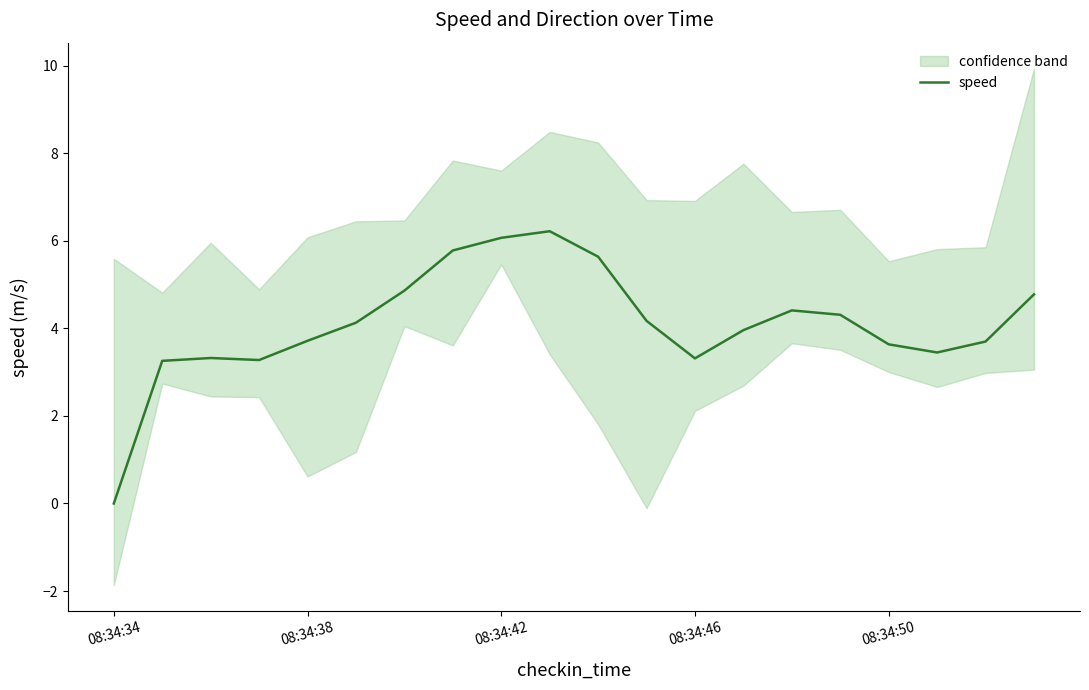

At which category does the chart reach its minimum across all series?

08:34:34